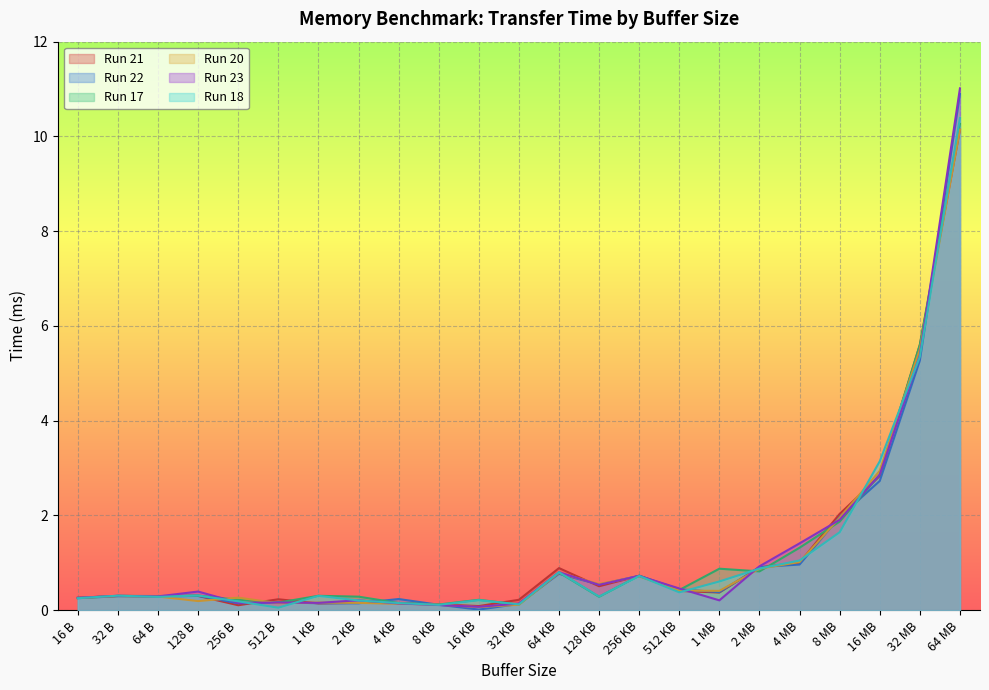

What is the label of the 16th point from the right?

2 KB